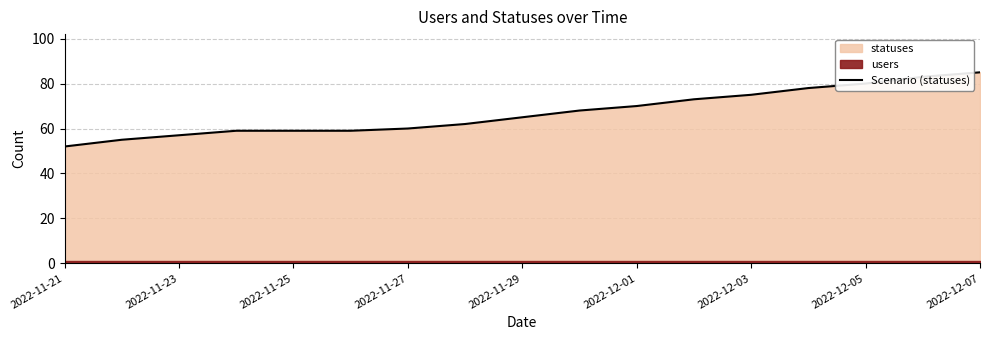

At which category does the chart reach its minimum across all series?

2022-11-21